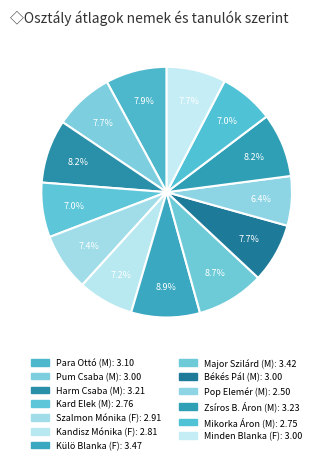

How many slices are in this pie chart?

13